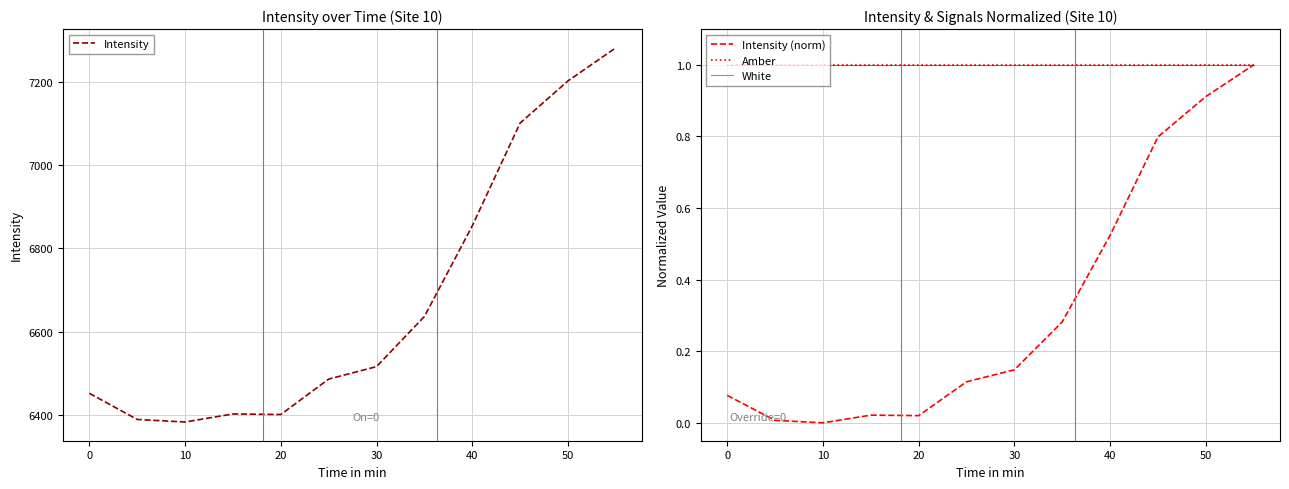

True or false: Intensity (norm) and White cross at least once.

False